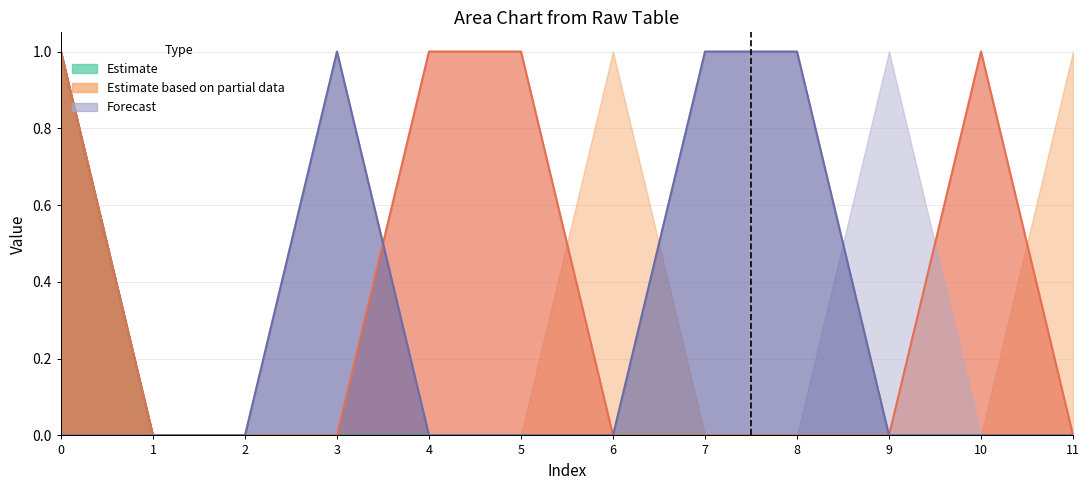

What is the spread (max minus min) of values at 3?

1